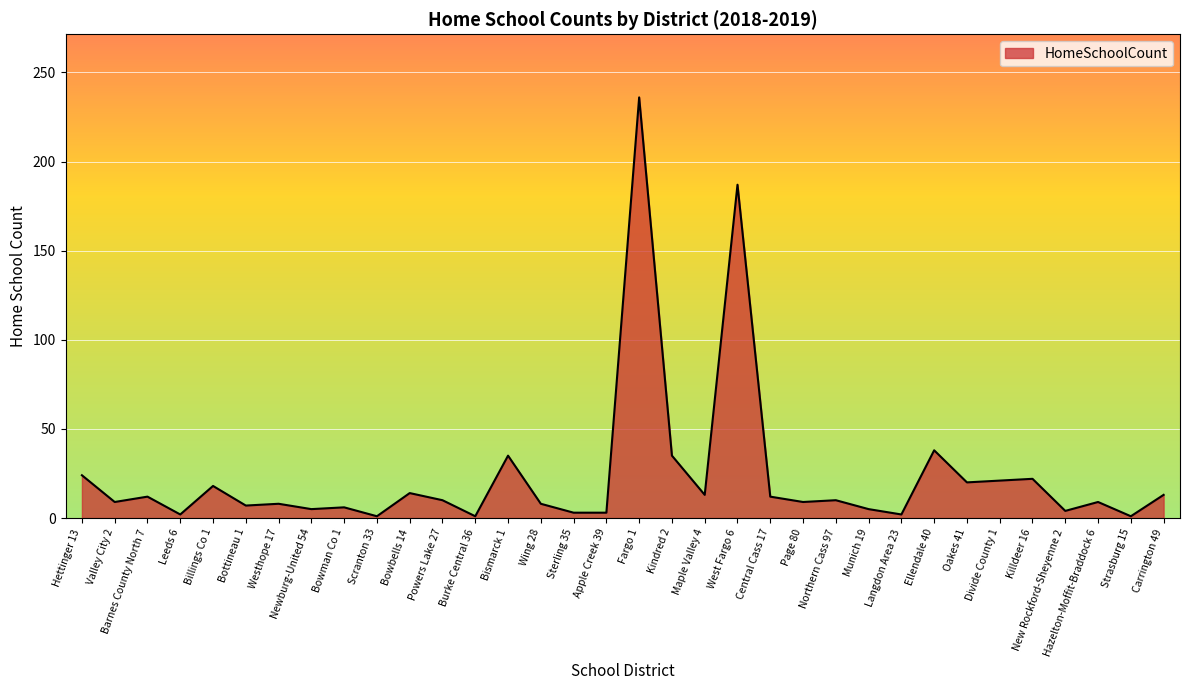

Count the number of data series in this chart.

1